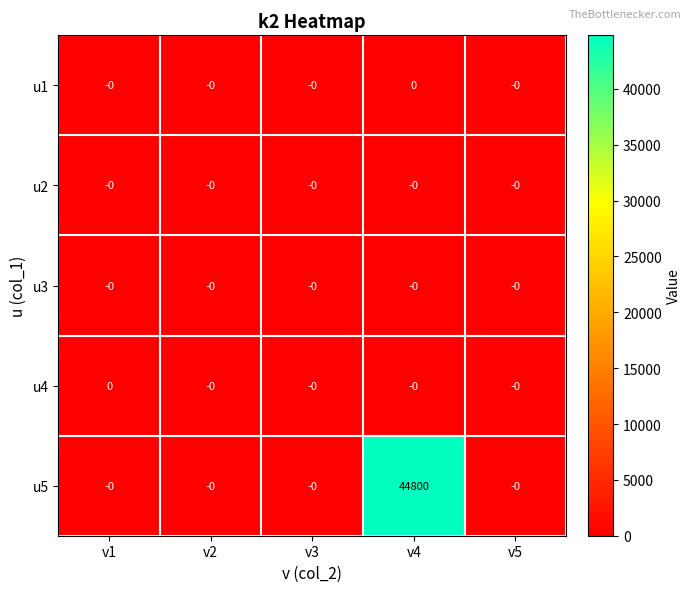

Count the number of categories in the chart.

5